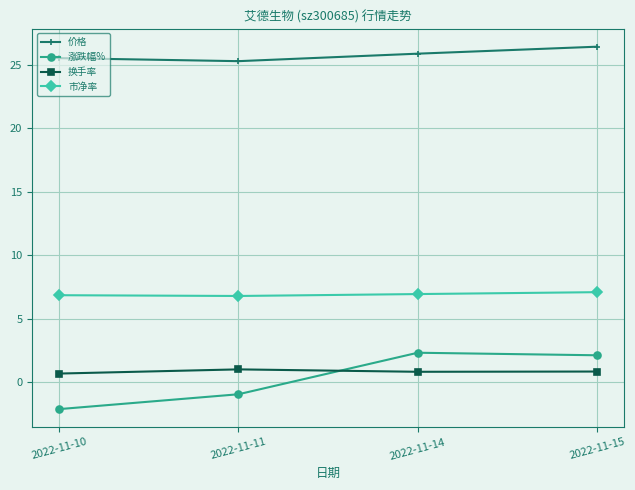

What is the smallest value displayed?

-2.1